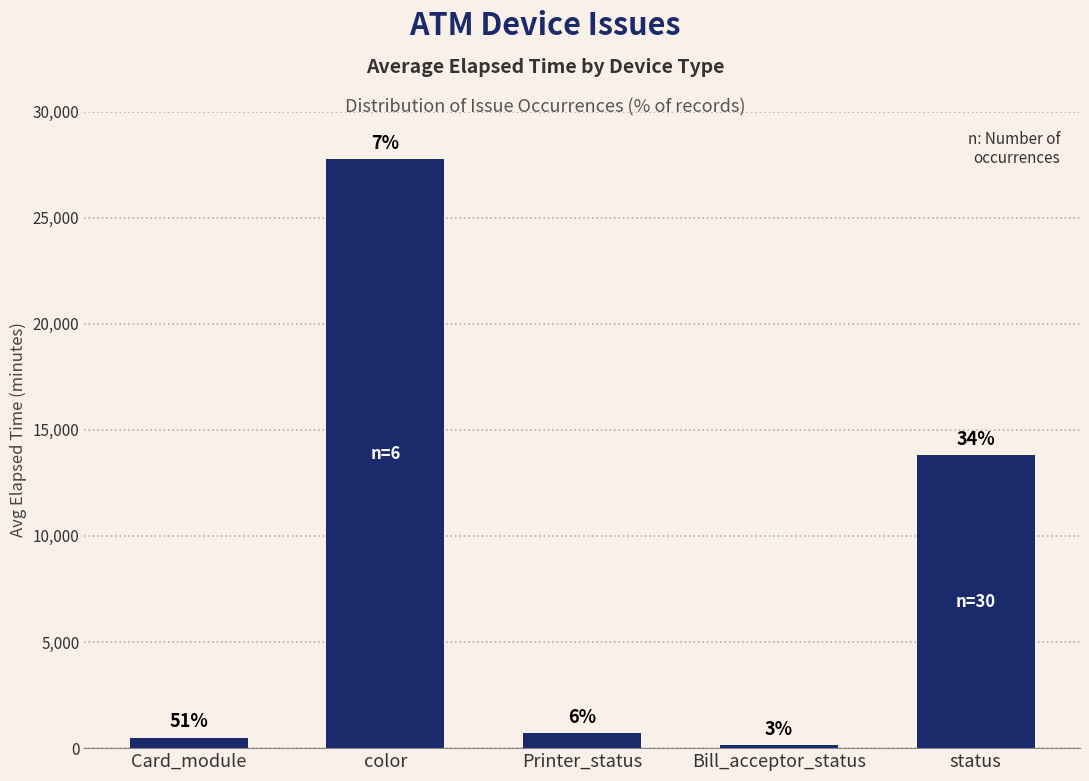

True or false: the data shows 27756 at color.

True